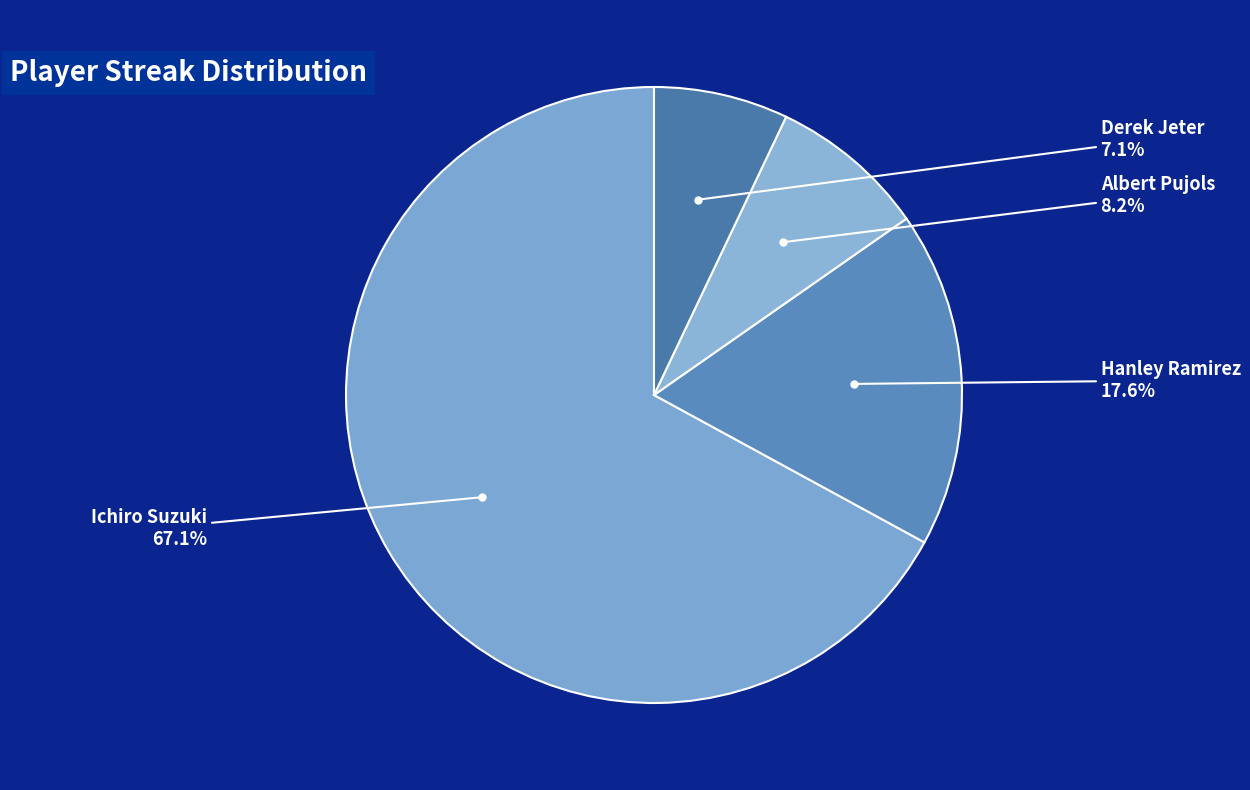

How much of the chart is everything except Hanley Ramirez?

82.4%